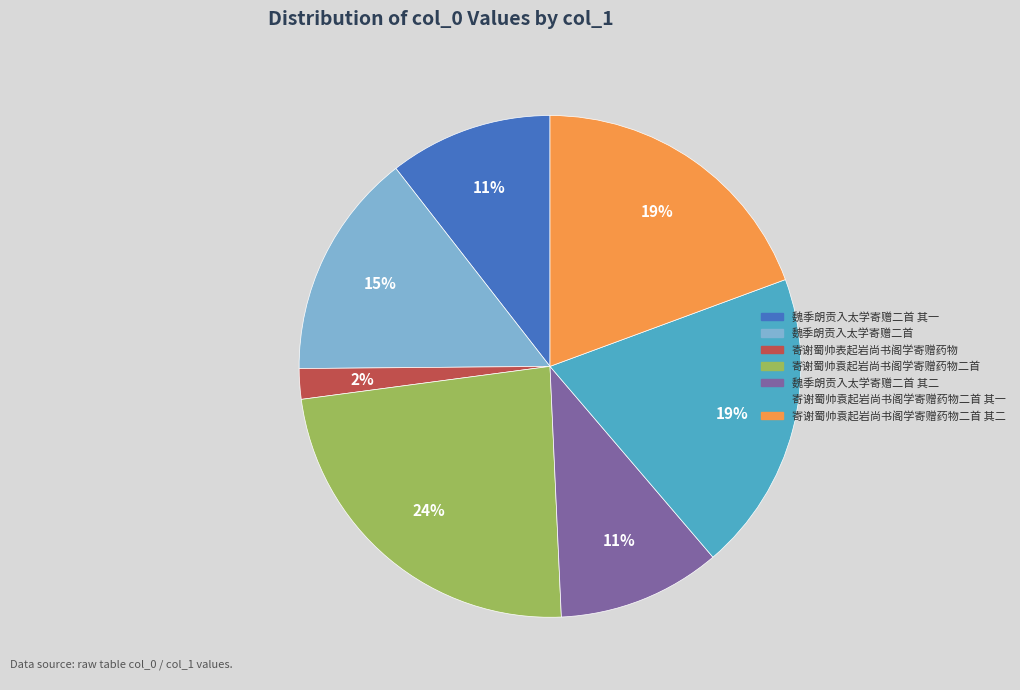

To the nearest percent, what is the difference between the largest and smallest slice percentages?

22%